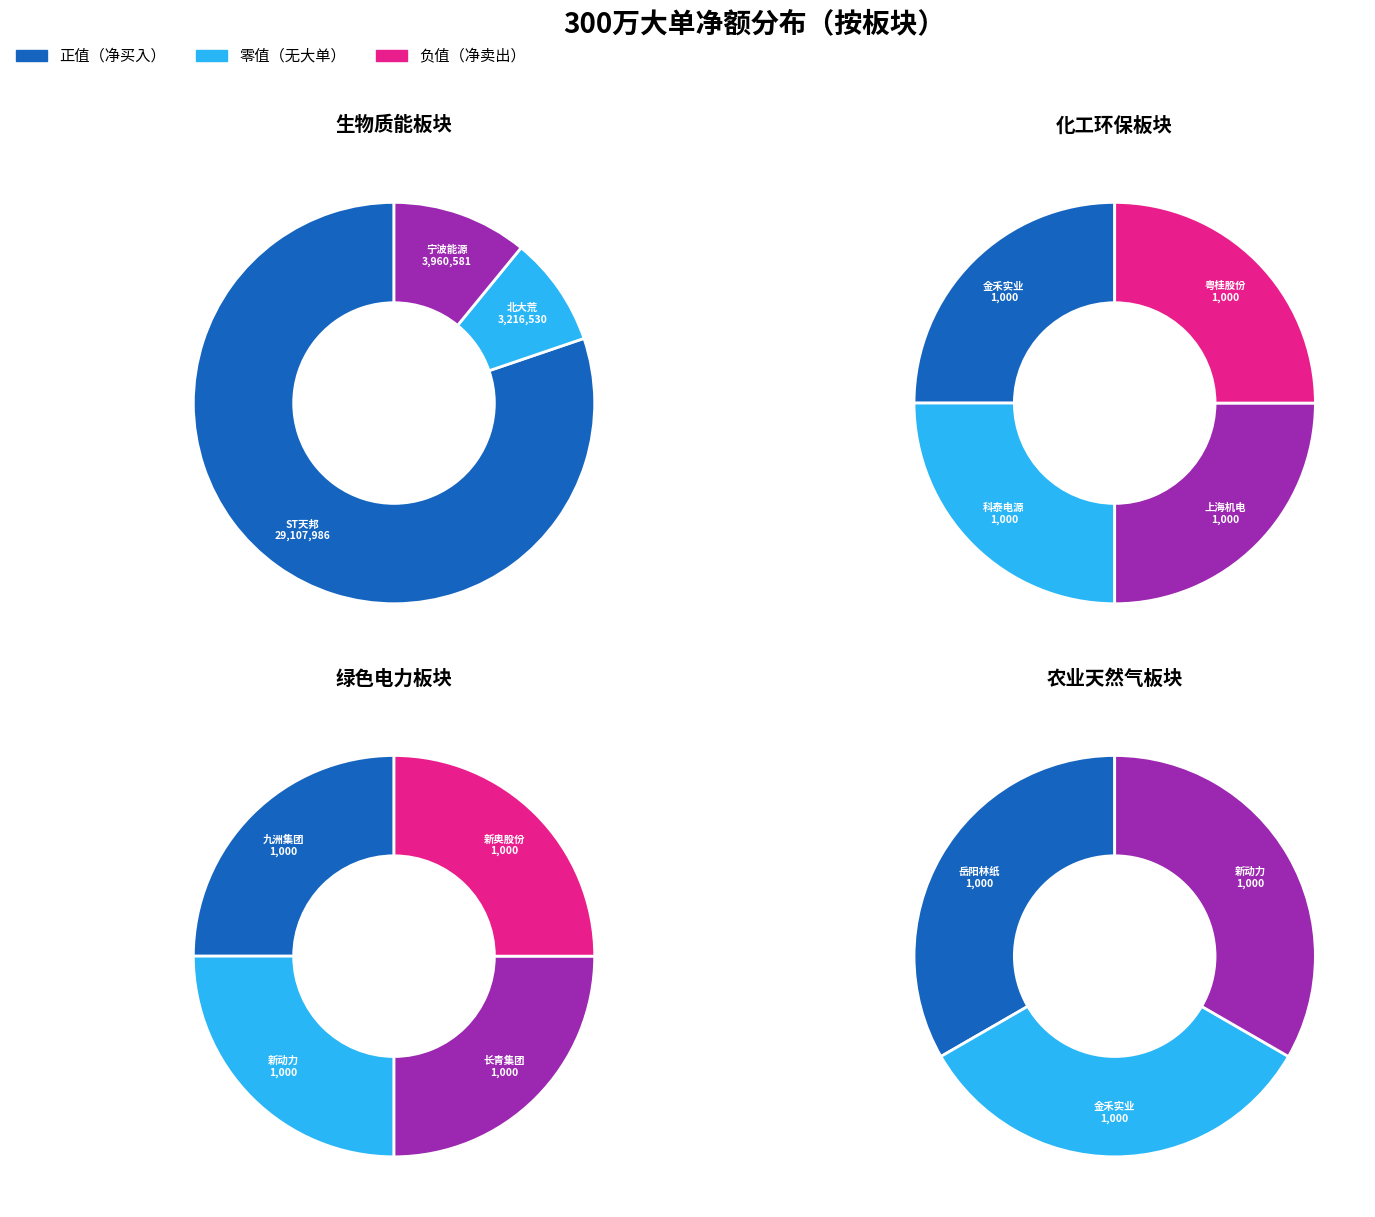

Which slice is the largest?

ST天邦